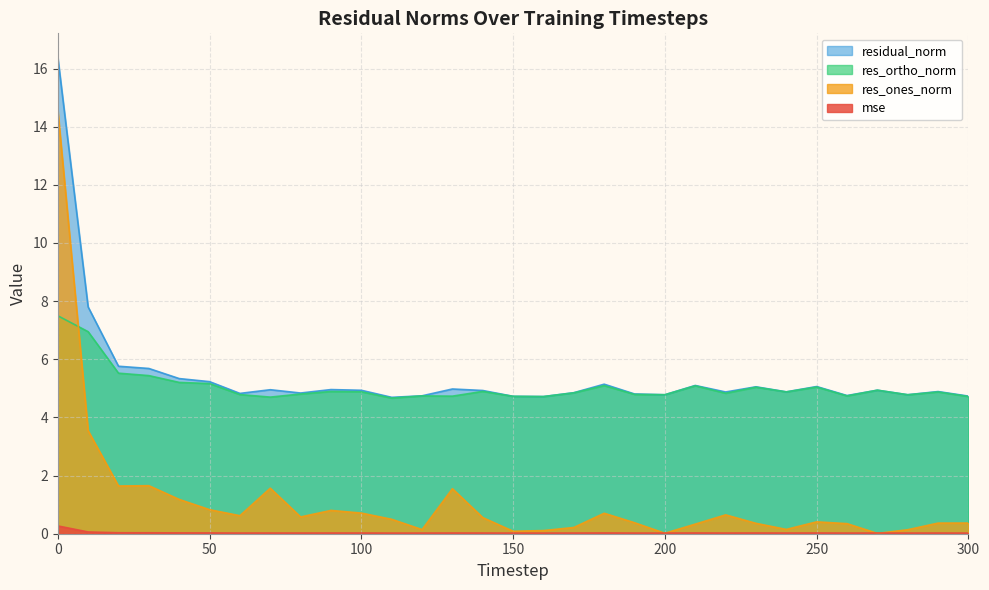

True or false: residual_norm has more than 2 points higher than both neighbors.

True